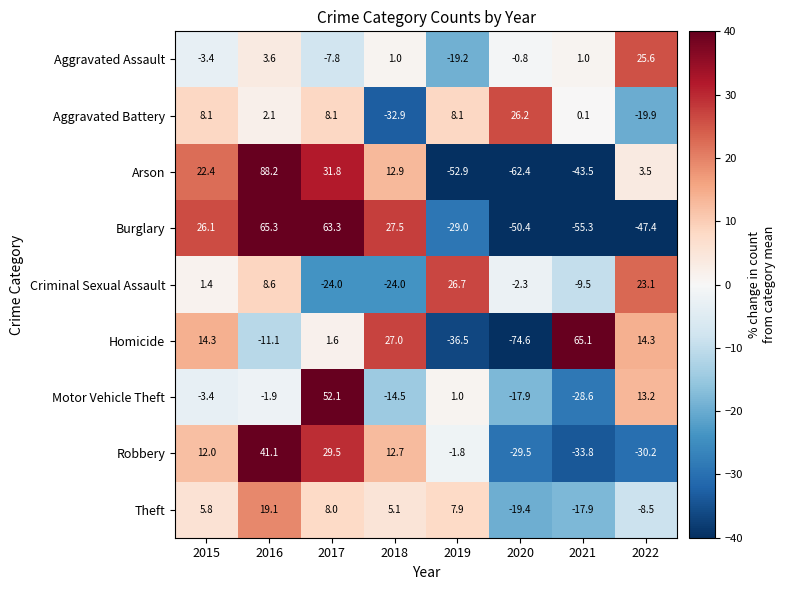

Where does the Aggravated Assault series first go above 1?

2016